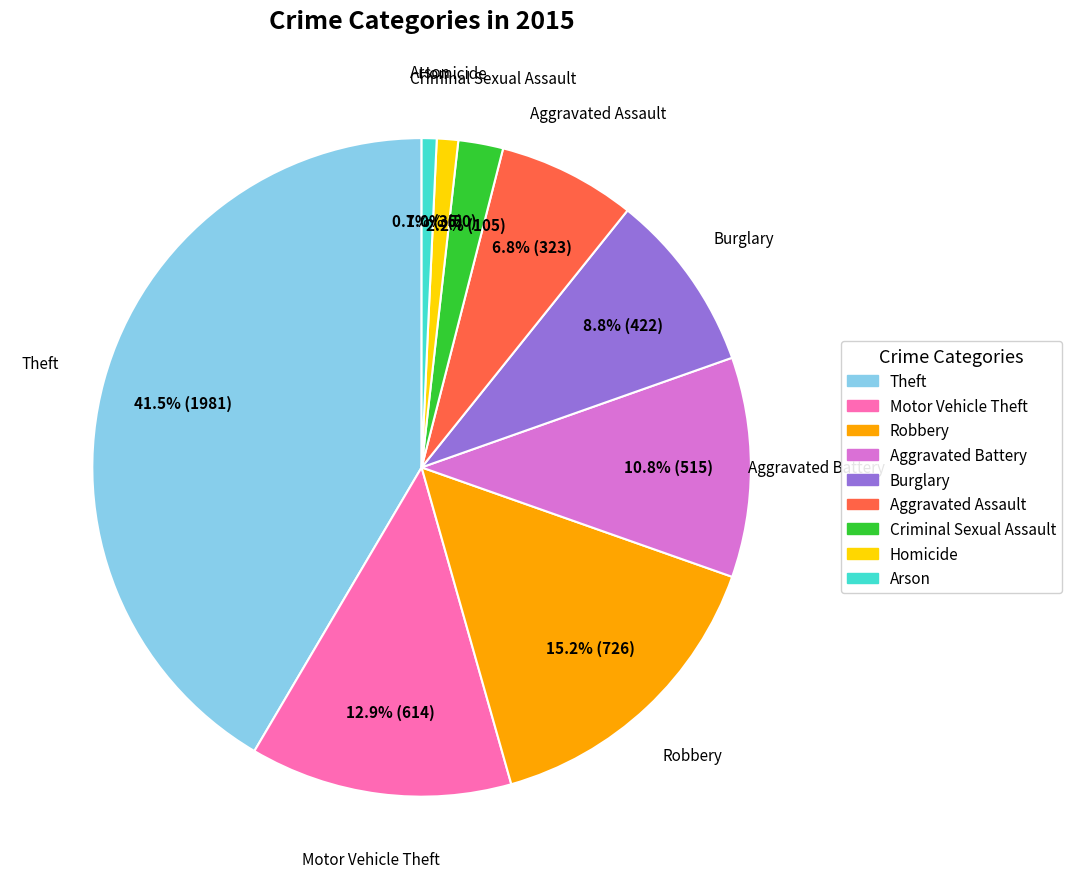

Approximately how many times larger is the value at Aggravated Battery compared to Aggravated Assault?

1.6